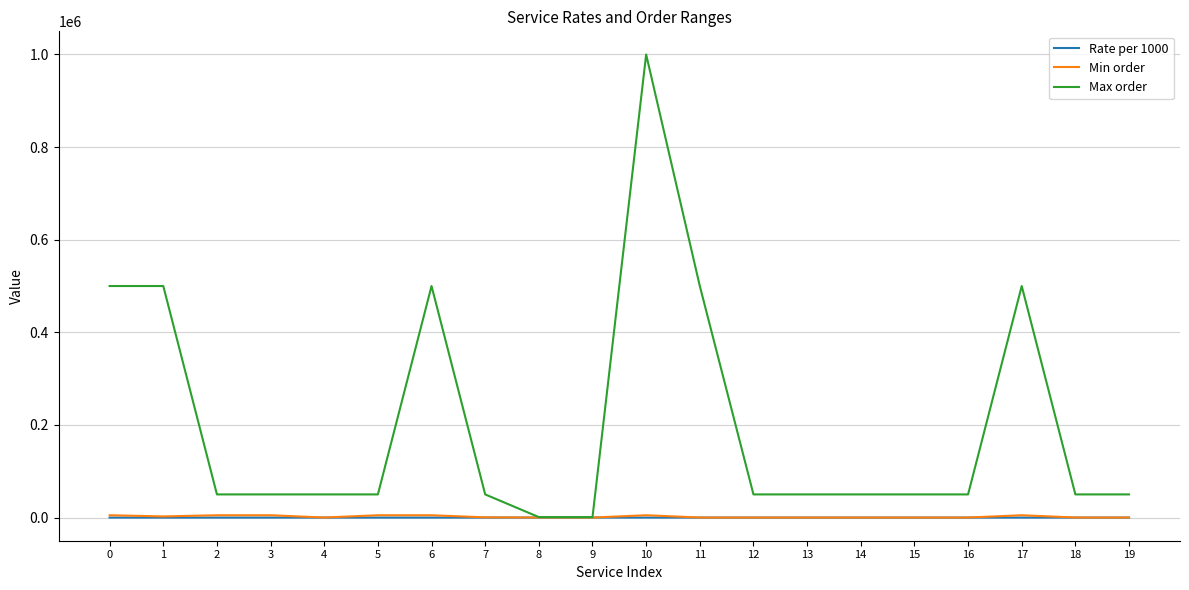

Which series has the largest total across all categories?

Max order